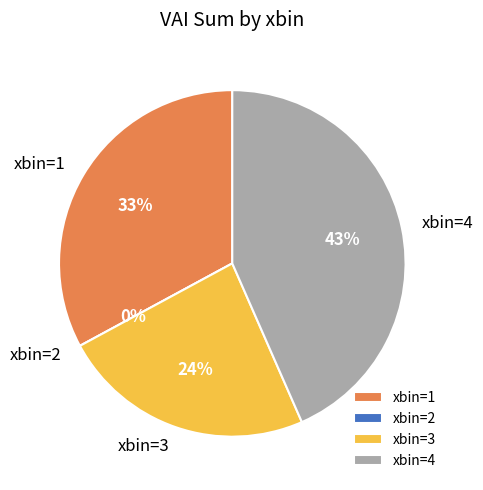

How many segments does this pie chart have?

4